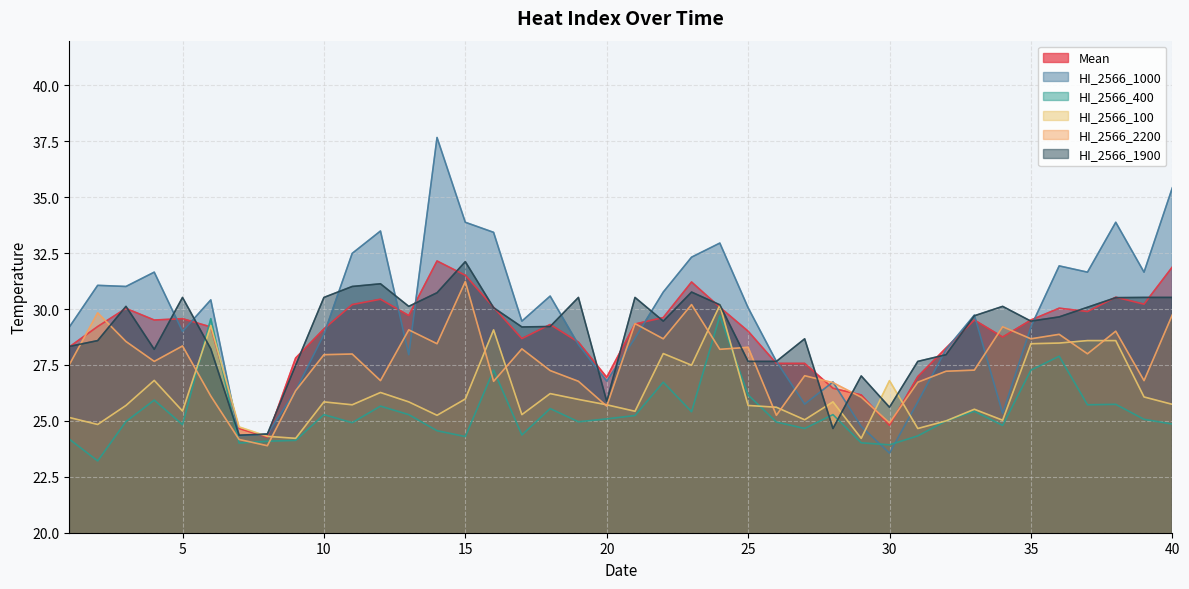

Read the HI_2566_400 value at 17.

24.4